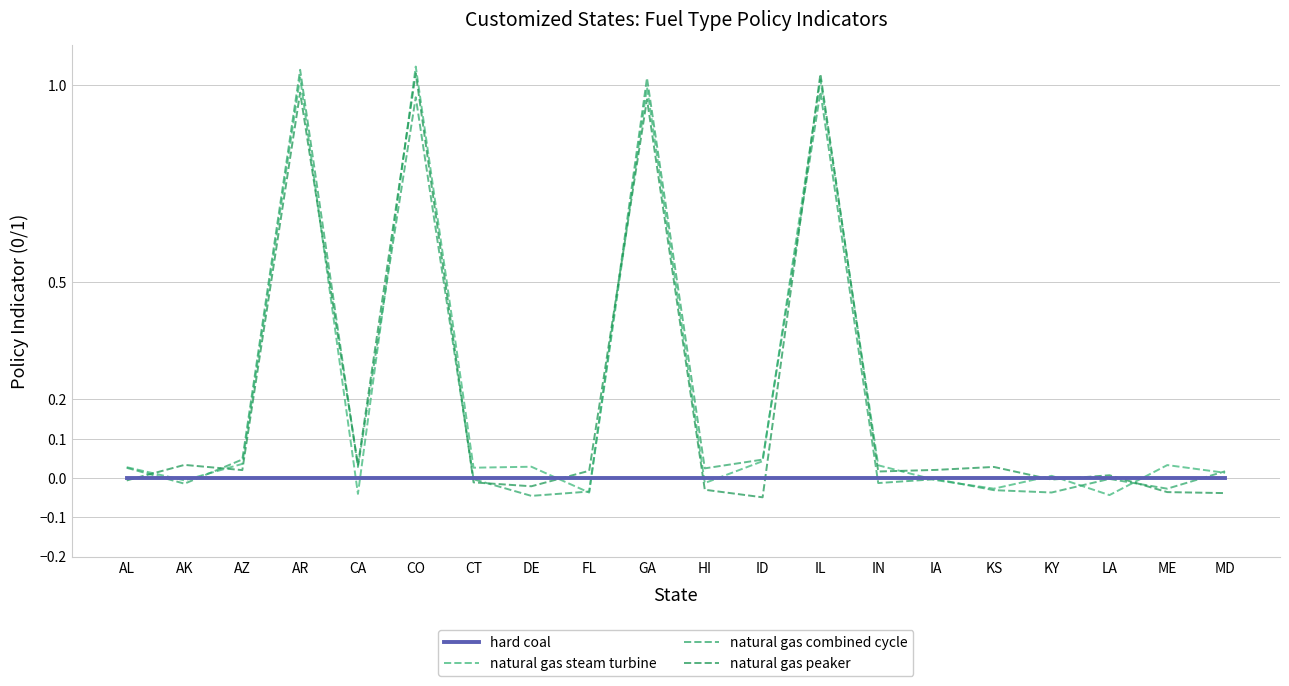

True or false: natural gas steam turbine has a value of -0.0 at AK.

True